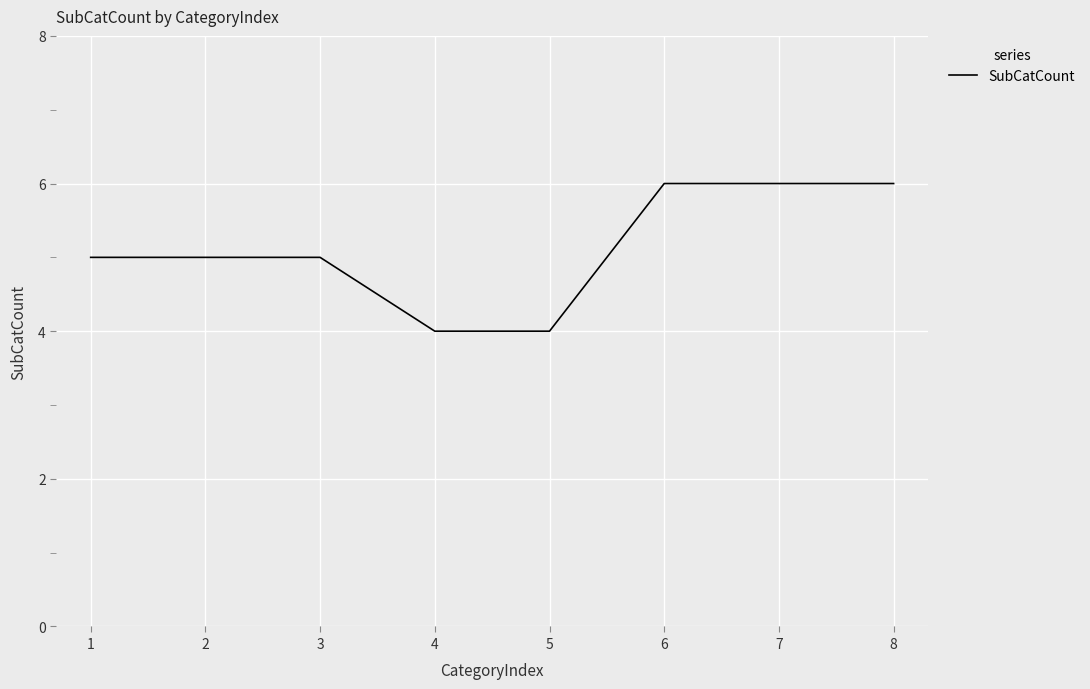

Which has a higher value, 1 or 8?

8